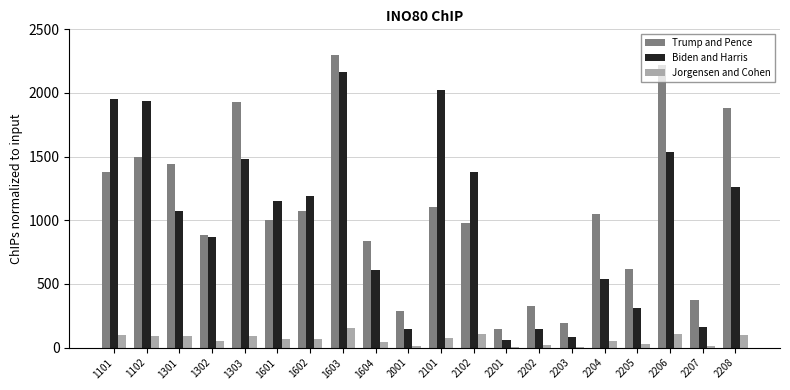

How many groups of bars are there?

20